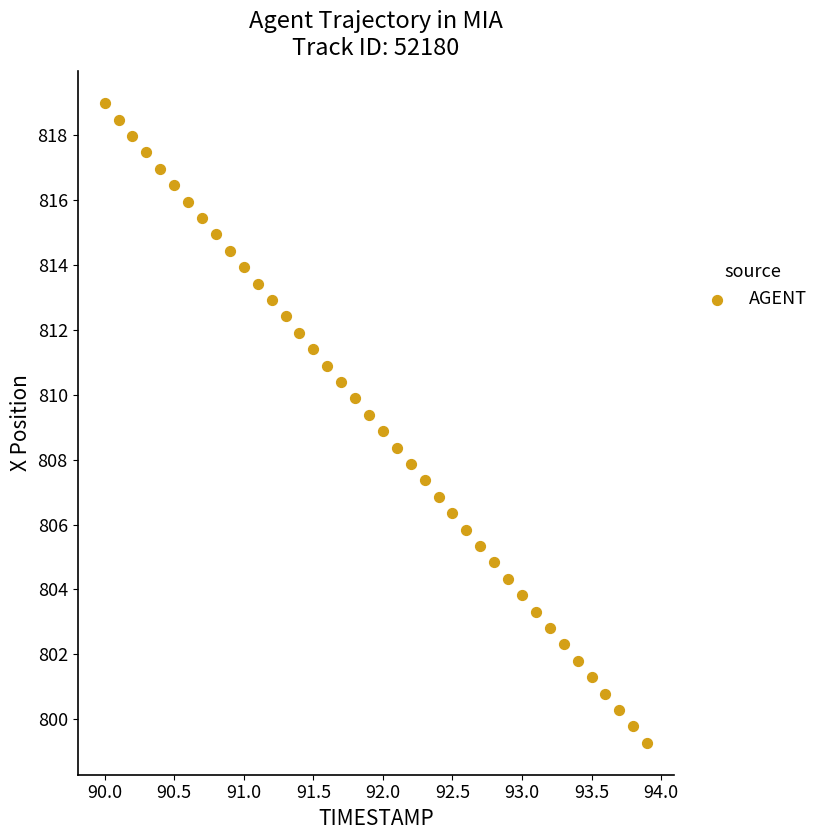

What is the range of X values (max minus min)?

3.9